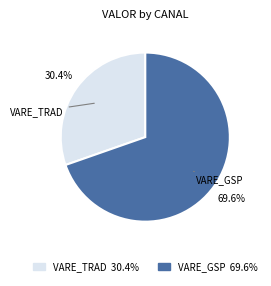

How much of the chart is everything except VARE_TRAD?

69.6%